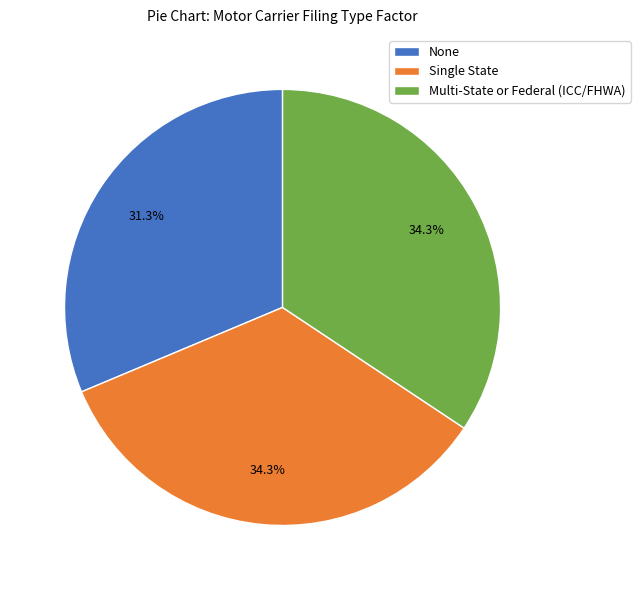

Which has a higher value, Multi-State or Federal (ICC/FHWA) or None?

Multi-State or Federal (ICC/FHWA)